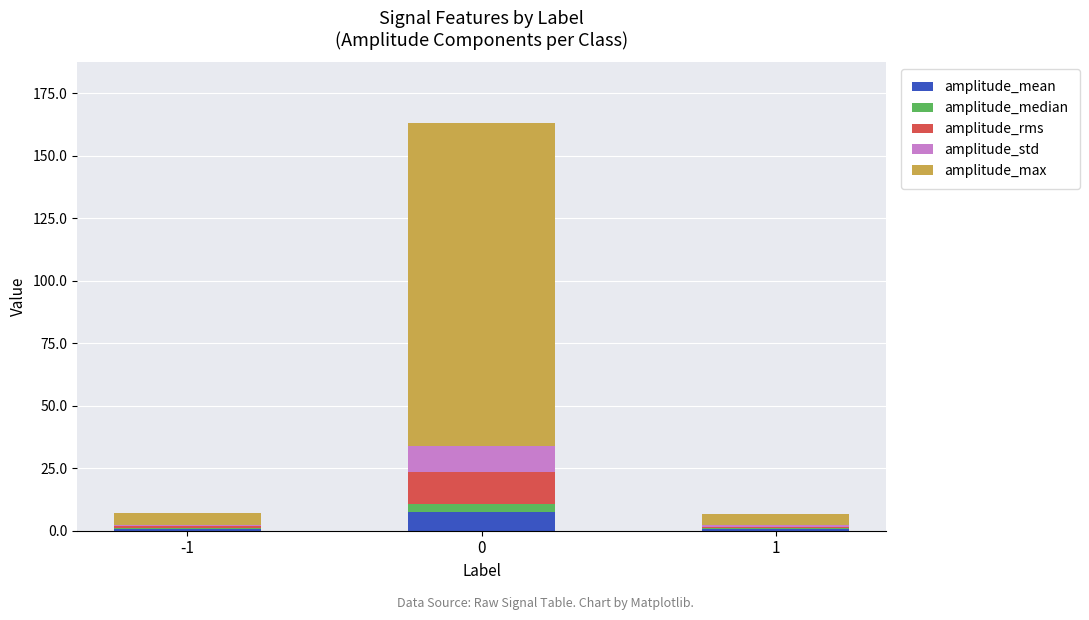

How many categories are shown in the chart?

3